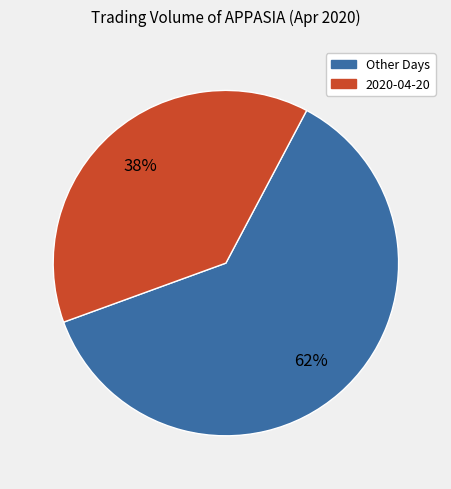

True or false: 2020-04-20 accounts for 46% of the total.

False